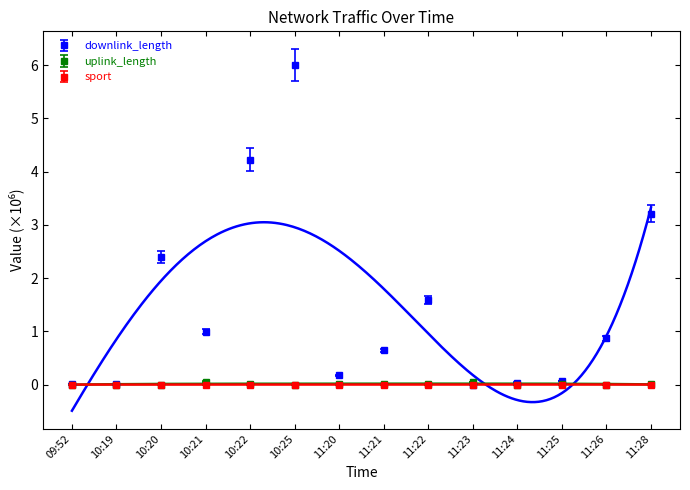

At 09:52, list the series in order from largest to smallest.

downlink_length, uplink_length, sport